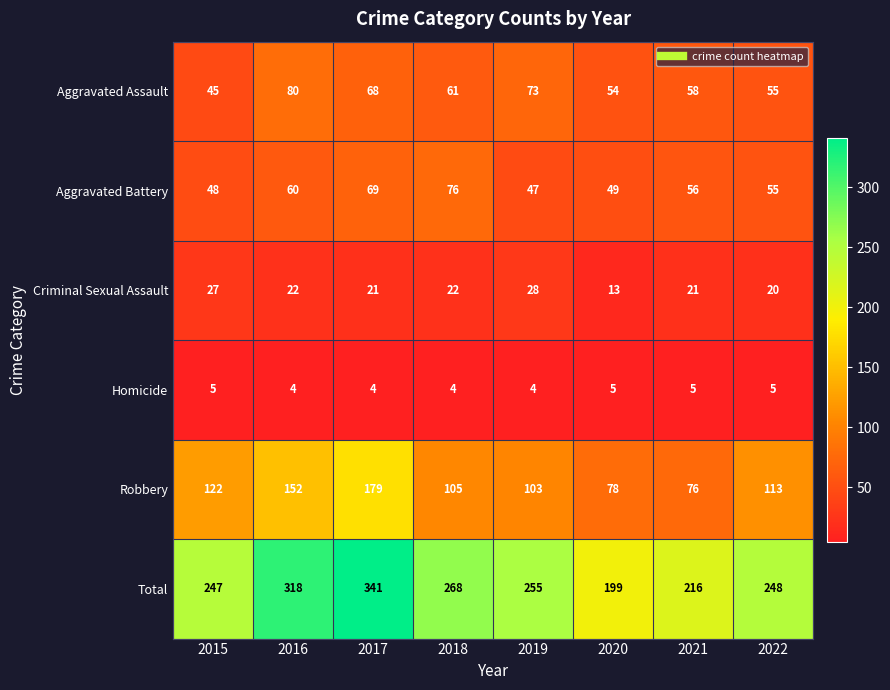

What is the sum of the Criminal Sexual Assault values at 2015 and 2019?

55